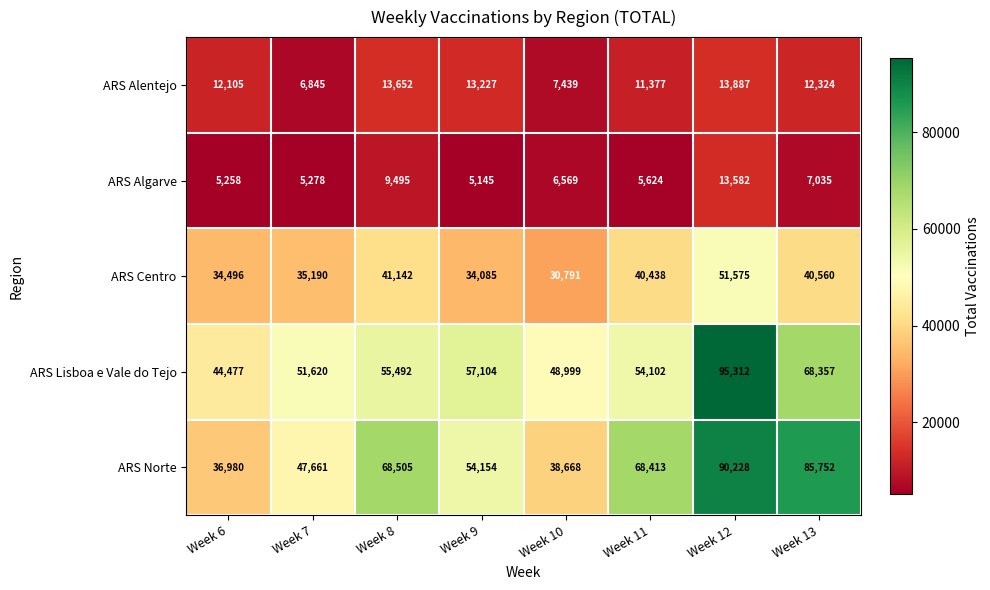

What is the approximate value of ARS Lisboa e Vale do Tejo at Week 7?

51620